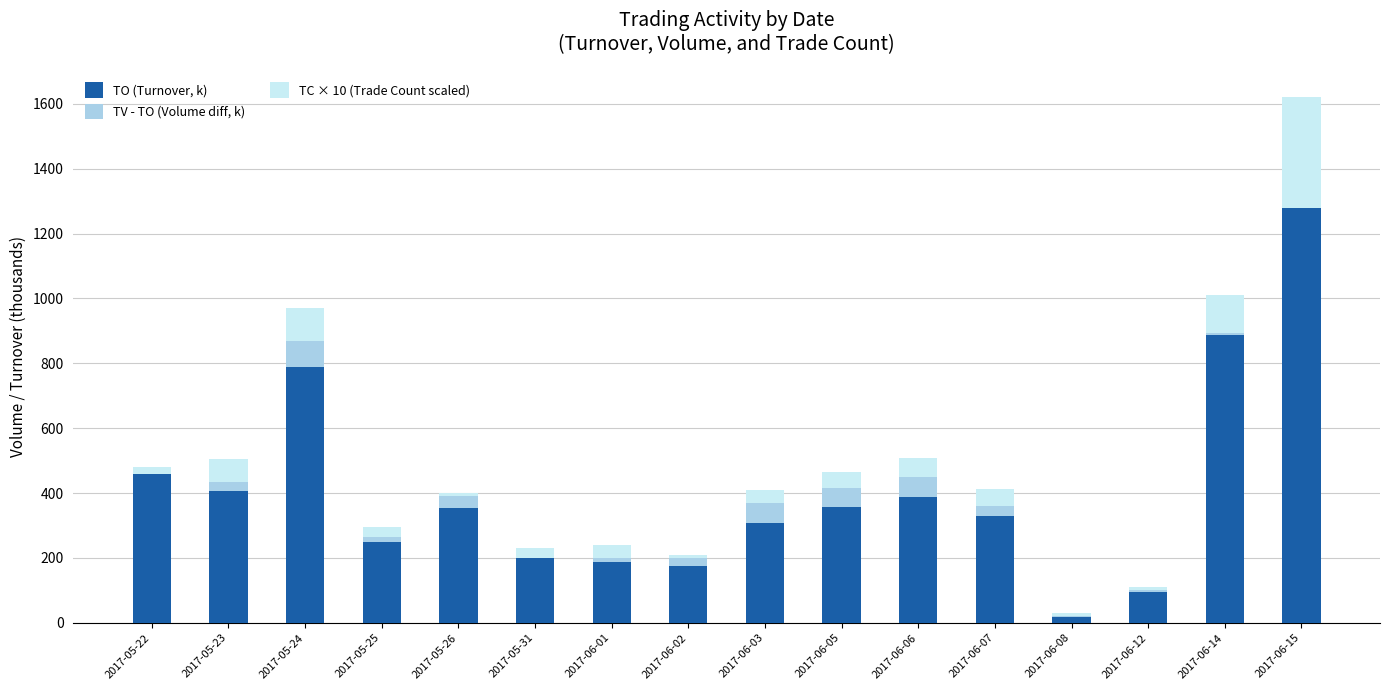

Reading left to right, list all the values displayed in this chart.

TO (Turnover, k): 2017-05-22=457.3	2017-05-23=405.6	2017-05-24=789.4	2017-05-25=248.7	2017-05-26=354.9	2017-05-31=199.0	2017-06-01=188.9	2017-06-02=174.0	2017-06-03=309.1	2017-06-05=356.2	2017-06-06=388.0	2017-06-07=328.4	2017-06-08=17.6	2017-06-12=94.0	2017-06-14=887.2	2017-06-15=1302.0
TV - TO (Volume diff, k): 2017-05-22=1.7	2017-05-23=28.4	2017-05-24=80.6	2017-05-25=15.3	2017-05-26=35.1	2017-05-31=2.0	2017-06-01=12.1	2017-06-02=26.0	2017-06-03=60.9	2017-06-05=59.8	2017-06-06=60.0	2017-06-07=32.6	2017-06-08=2.4	2017-06-12=6.0	2017-06-14=4.8	2017-06-15=-22.0
TC × 10 (Trade Count scaled): 2017-05-22=20.0	2017-05-23=70.0	2017-05-24=100.0	2017-05-25=30.0	2017-05-26=10.0	2017-05-31=30.0	2017-06-01=40.0	2017-06-02=10.0	2017-06-03=40.0	2017-06-05=50.0	2017-06-06=60.0	2017-06-07=50.0	2017-06-08=10.0	2017-06-12=10.0	2017-06-14=120.0	2017-06-15=340.0